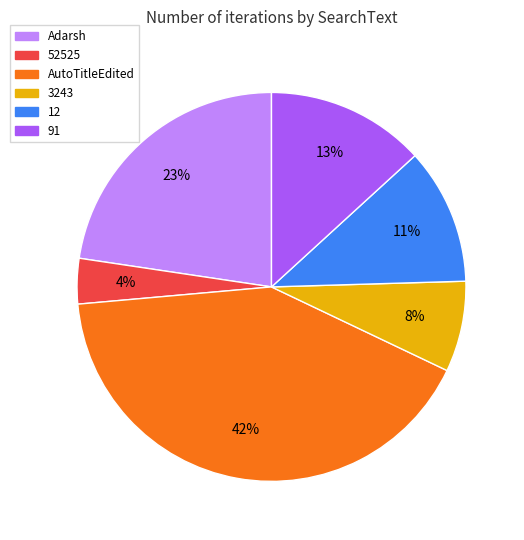

Between 12 and AutoTitleEdited, which is larger?

AutoTitleEdited